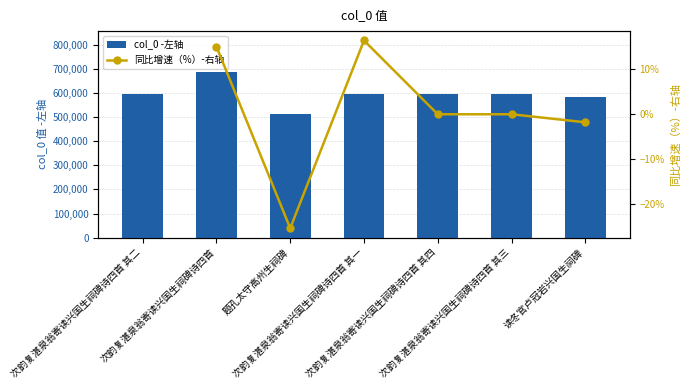

What is the difference between the highest and lowest values at 次韵复湛泉翁寄读兴国生祠碑诗四首?

685869.0